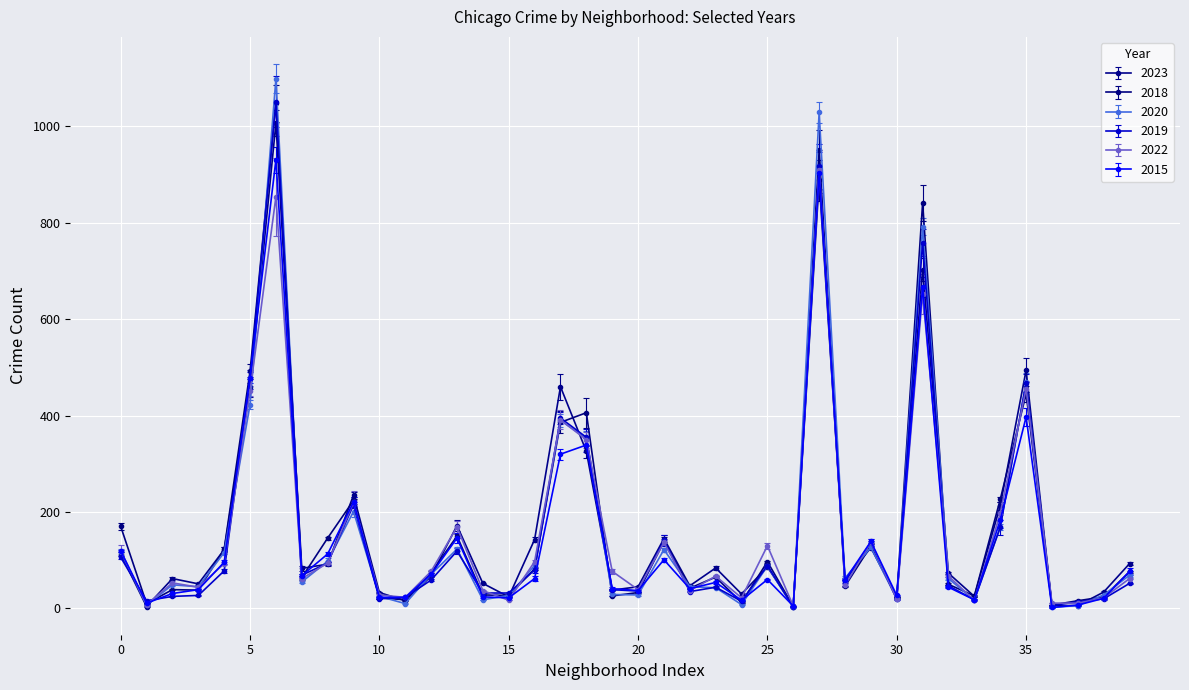

How many values in the 2019 series exceed 55?

19